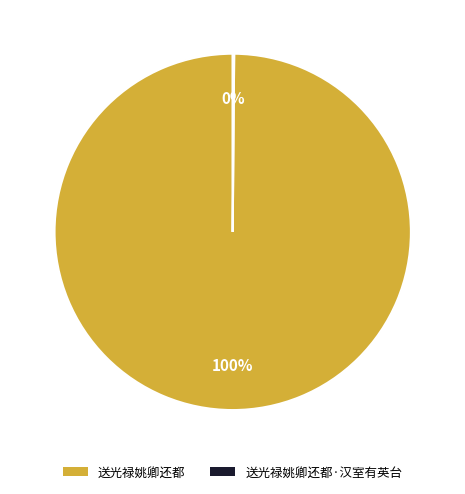

Is there any slice that represents more than half of the pie?

Yes